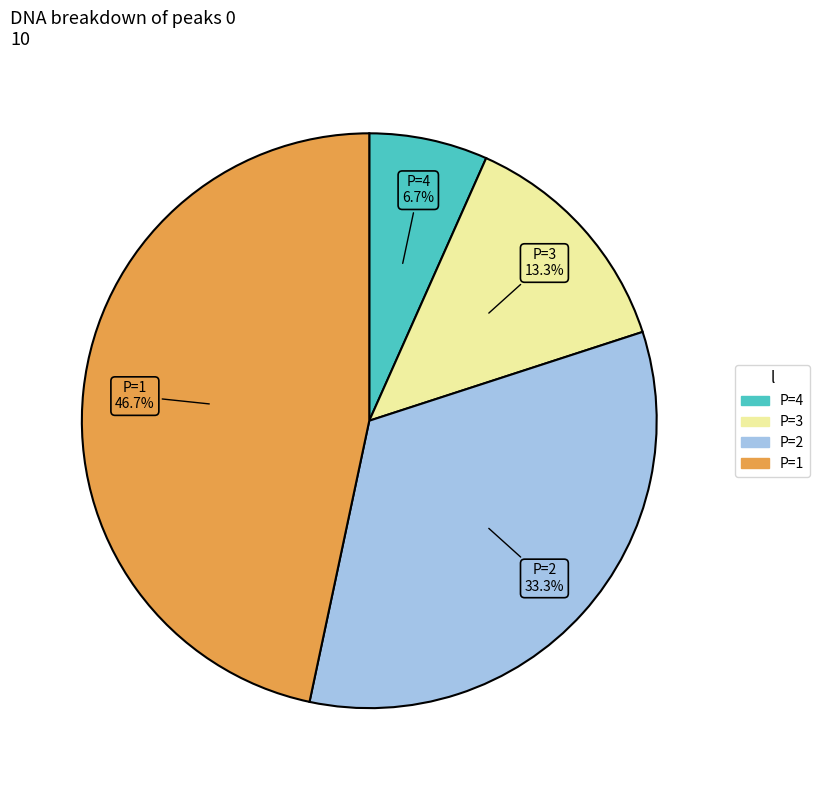

Is there any slice that represents more than half of the pie?

No